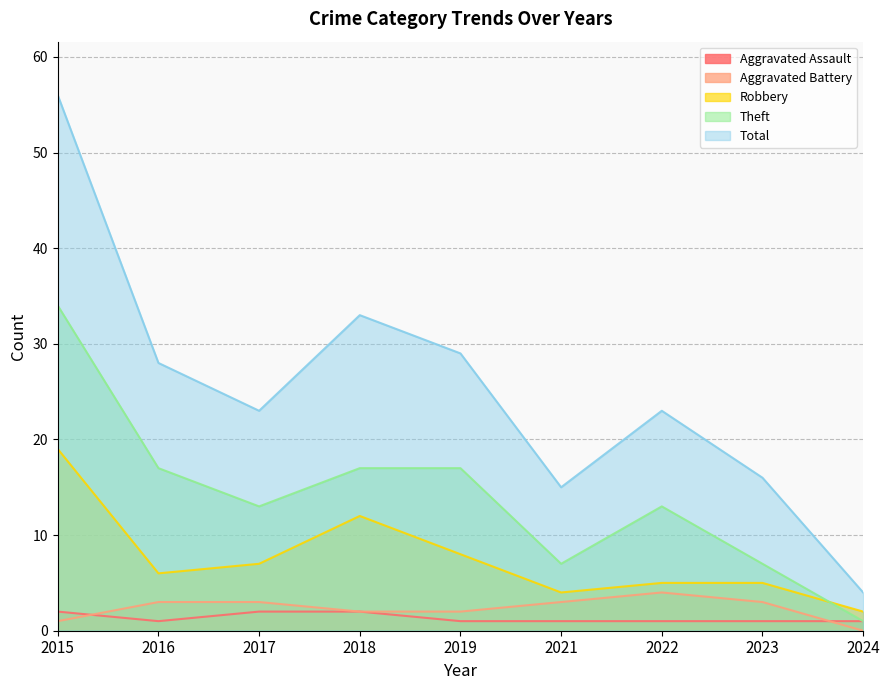

Which has a higher value, 2023 or 2021?

2023